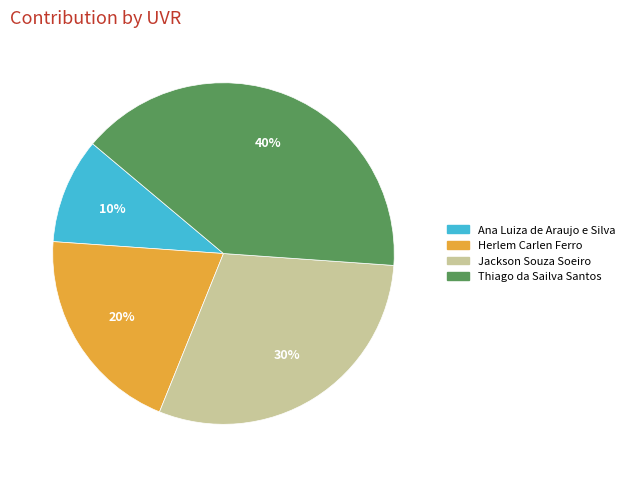

Between Jackson Souza Soeiro and Ana Luiza de Araujo e Silva, which is larger?

Jackson Souza Soeiro